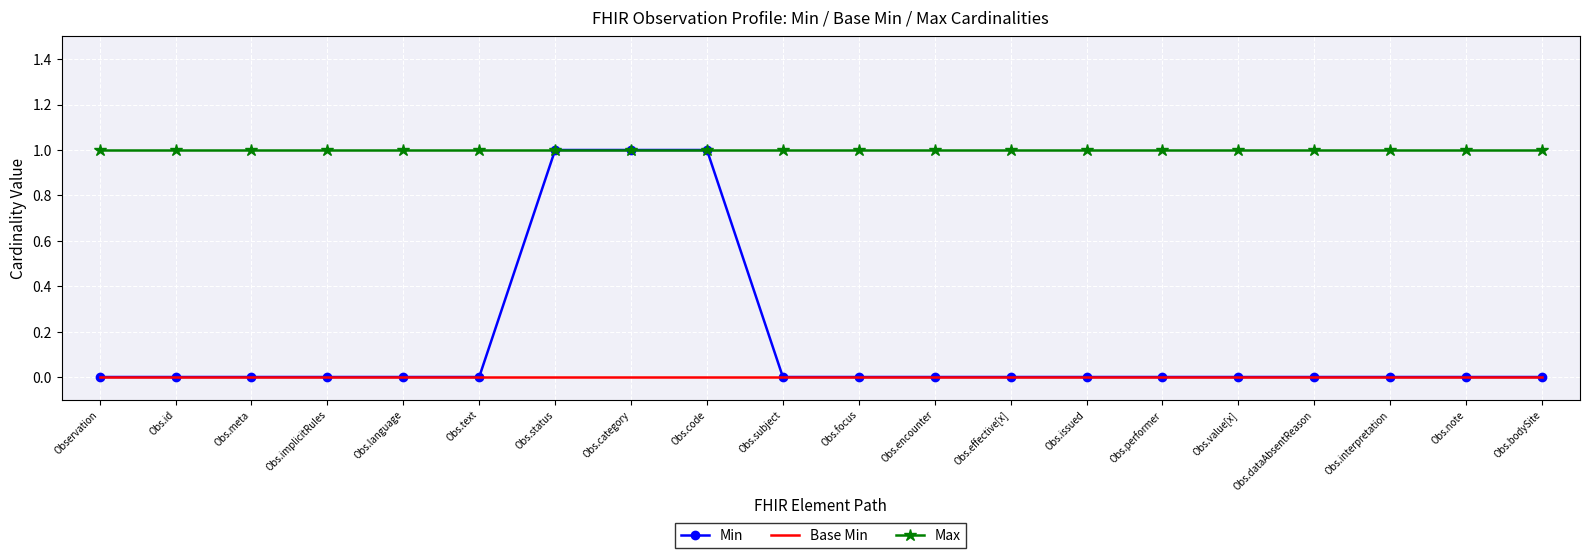

List the series in order of their overall mean, highest first.

Max, Min, Base Min